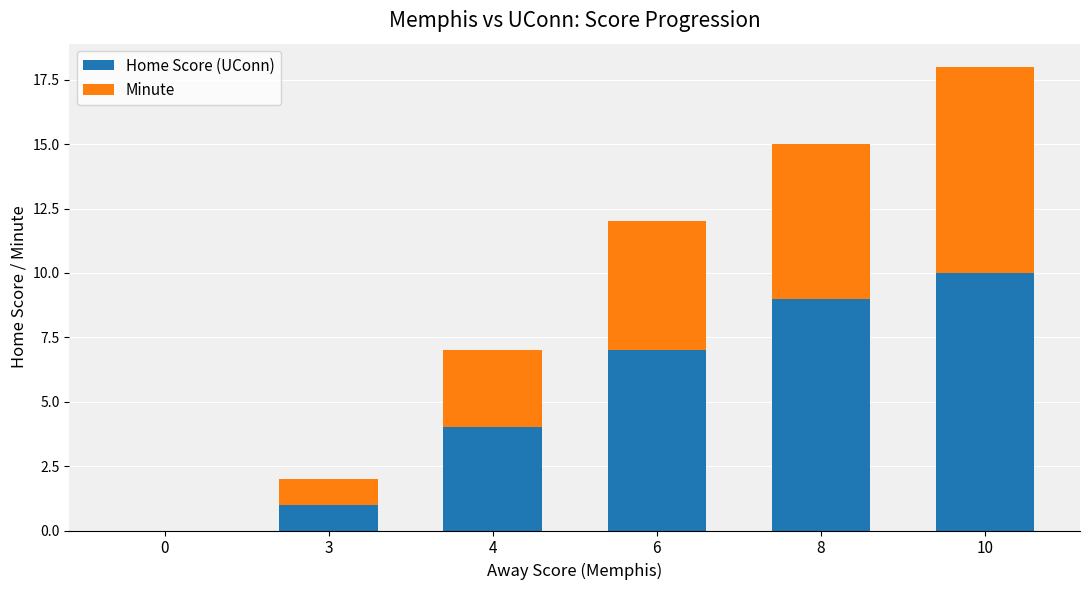

Count the number of data series in this chart.

2